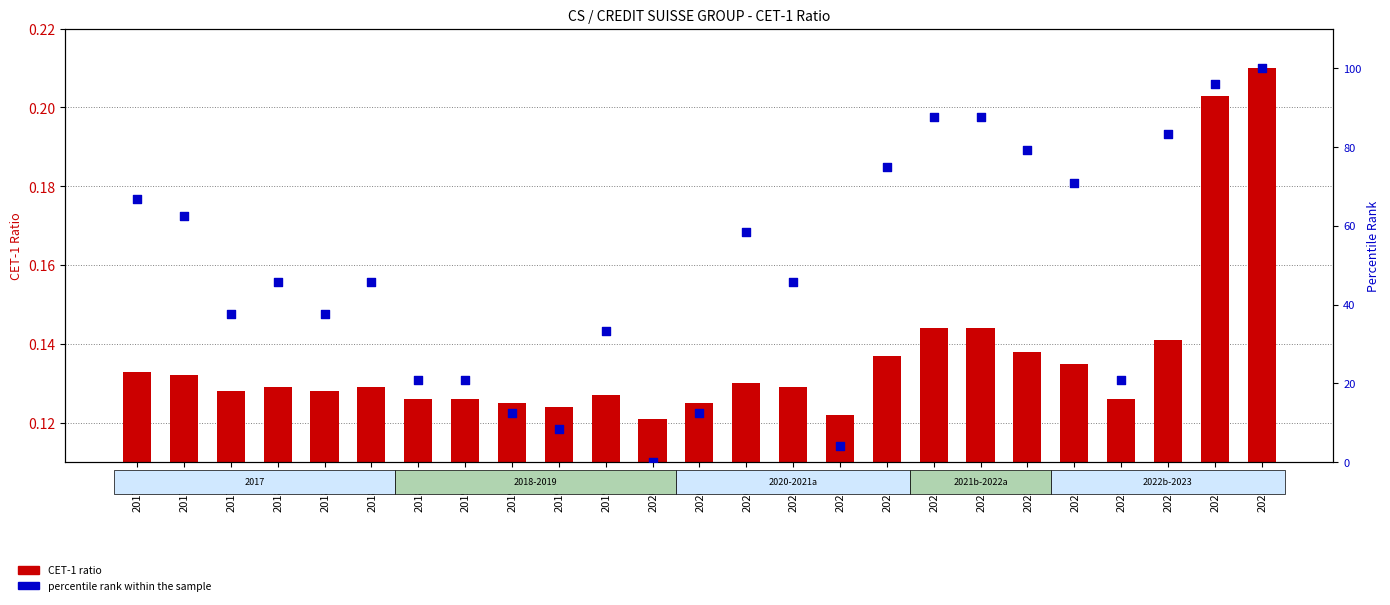

At how many categories does at least one series exceed 96?

1